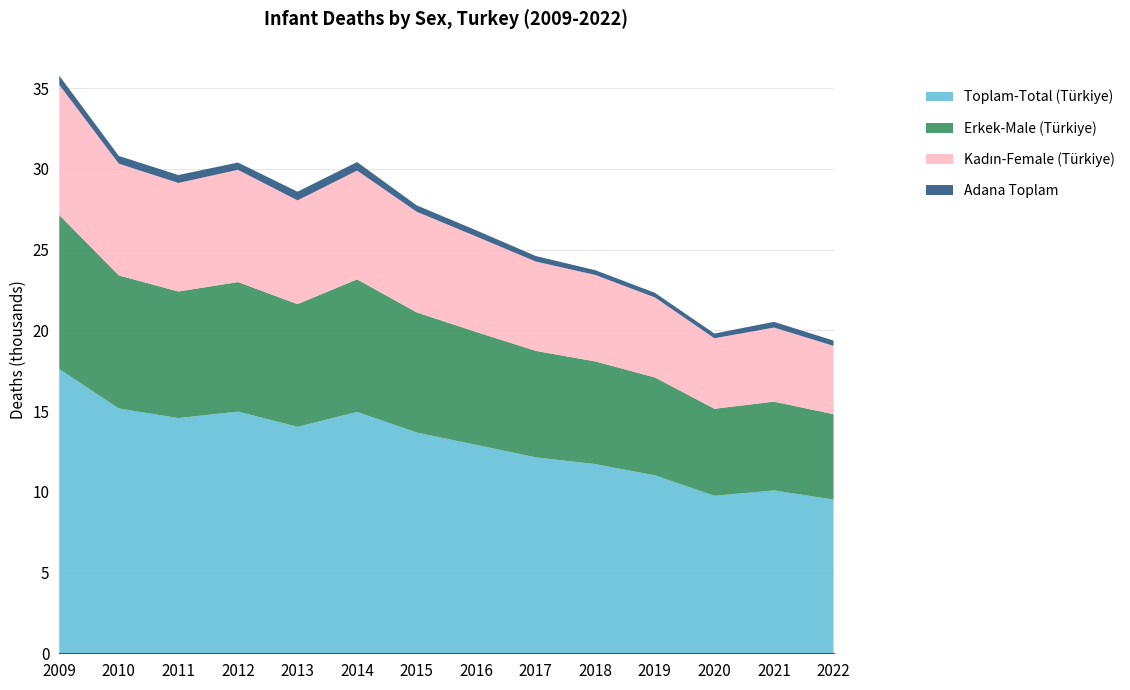

Reading left to right, what are all the values shown in this chart?

Toplam-Total (Türkiye): 2009=17607	2010=15164	2011=14567	2012=14974	2013=14027	2014=14951	2015=13677	2016=12910	2017=12134	2018=11718	2019=11022	2020=9757	2021=10089	2022=9522
Erkek-Male (Türkiye): 2009=9541	2010=8242	2011=7843	2012=8022	2013=7601	2014=8212	2015=7440	2016=6994	2017=6598	2018=6360	2019=6065	2020=5388	2021=5498	2022=5289
Kadın-Female (Türkiye): 2009=8066	2010=6922	2011=6724	2012=6952	2013=6426	2014=6739	2015=6237	2016=5916	2017=5536	2018=5358	2019=4957	2020=4369	2021=4591	2022=4233
Adana Toplam: 2009=566	2010=480	2011=490	2012=452	2013=538	2014=527	2015=395	2016=380	2017=340	2018=293	2019=286	2020=292	2021=354	2022=325